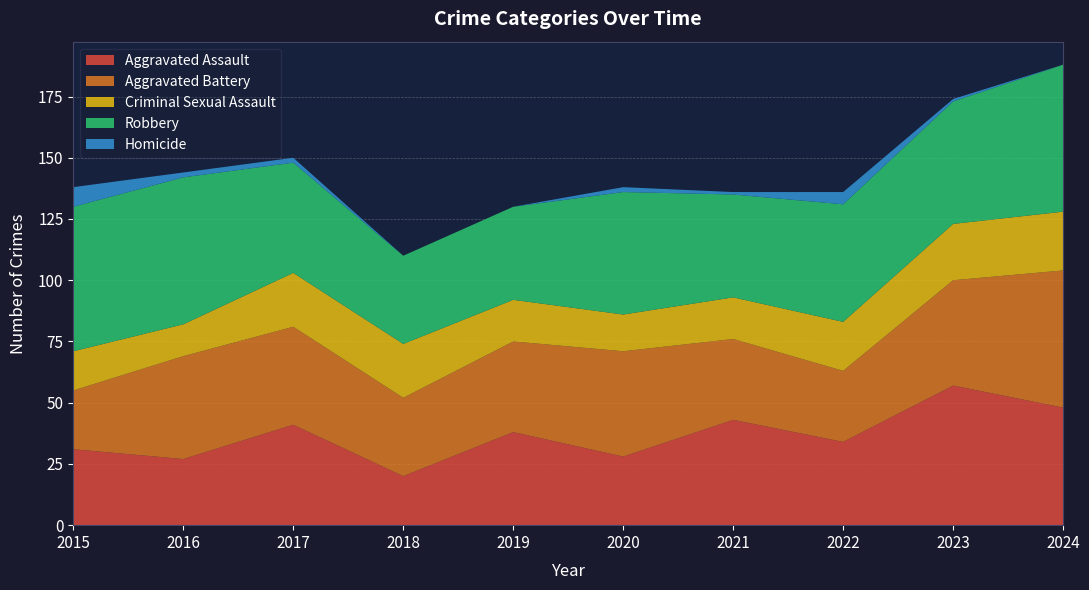

Reading left to right, extract all data points from this chart.

Aggravated Assault: 2015=31	2016=27	2017=41	2018=20	2019=38	2020=28	2021=43	2022=34	2023=57	2024=48
Aggravated Battery: 2015=24	2016=42	2017=40	2018=32	2019=37	2020=43	2021=33	2022=29	2023=43	2024=56
Criminal Sexual Assault: 2015=16	2016=13	2017=22	2018=22	2019=17	2020=15	2021=17	2022=20	2023=23	2024=24
Robbery: 2015=59	2016=60	2017=45	2018=36	2019=38	2020=50	2021=42	2022=48	2023=50	2024=60
Homicide: 2015=8	2016=2	2017=2	2018=0	2019=0	2020=2	2021=1	2022=5	2023=1	2024=0